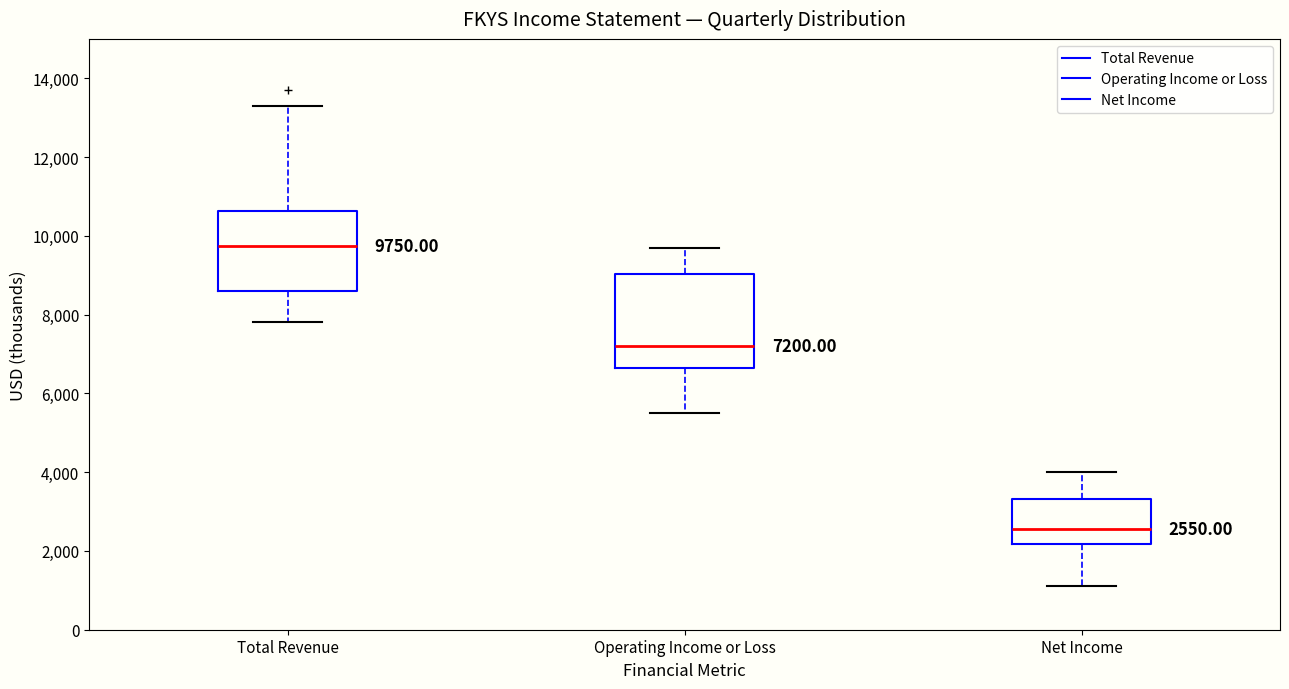

Which box has the highest median line?

Total Revenue